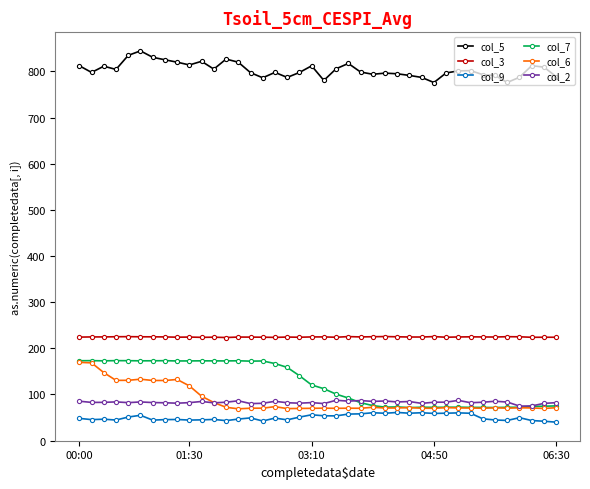

True or false: col_2 has more than 2 points higher than both neighbors.

True